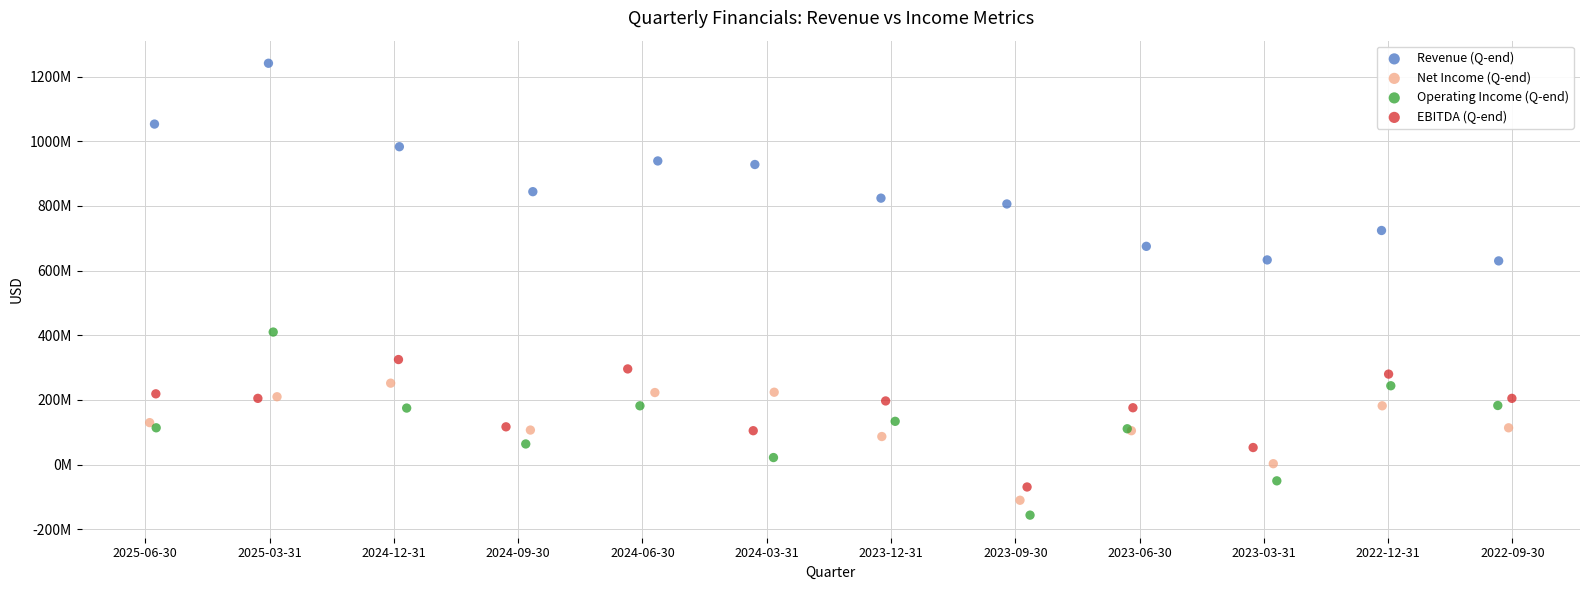

Which series reaches the minimum Y coordinate?

Operating Income (Q-end)